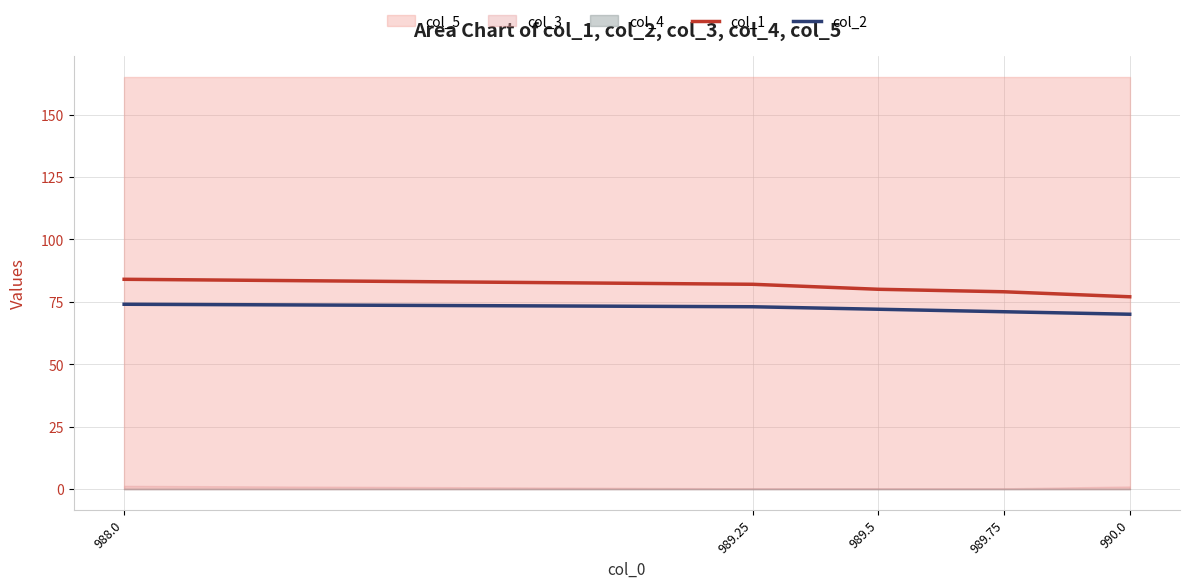

Which series has the largest range (max minus min)?

col_1